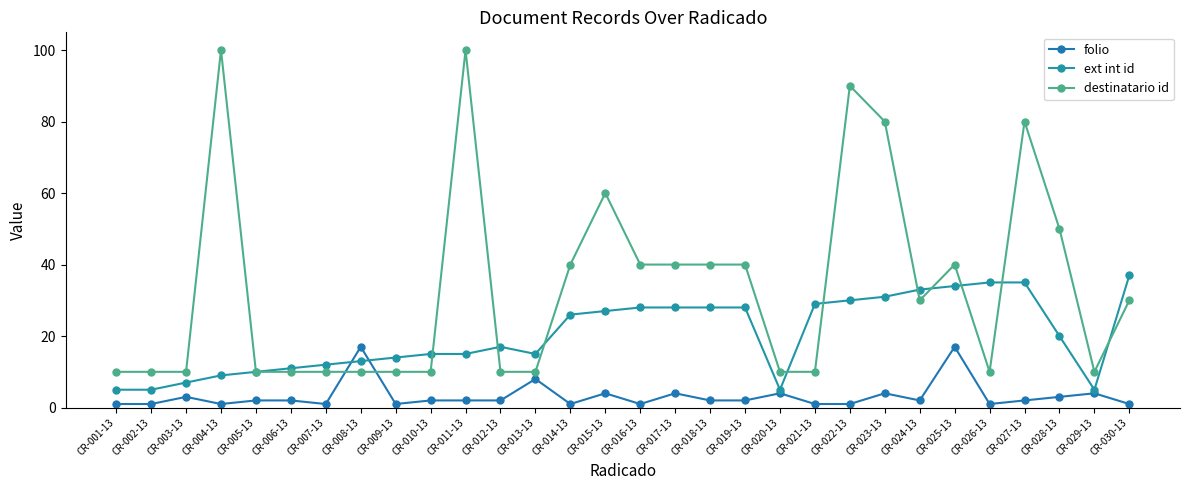

What is the difference between the maximum and minimum values in the destinatario id series?

90